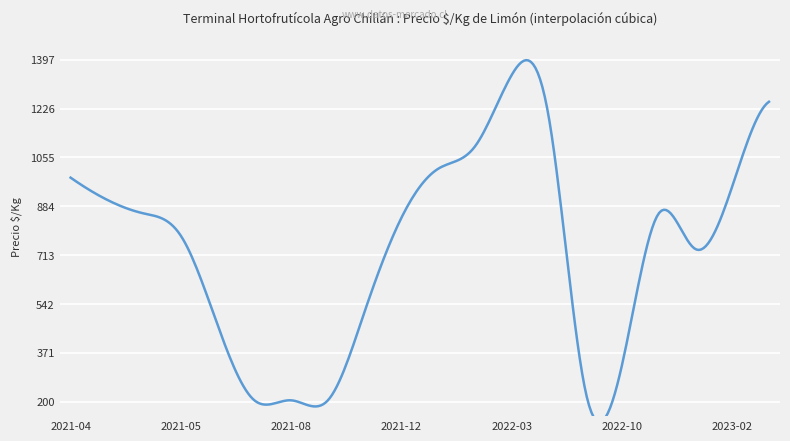

What is the difference between the values at 2022-08-04 and 31?

725